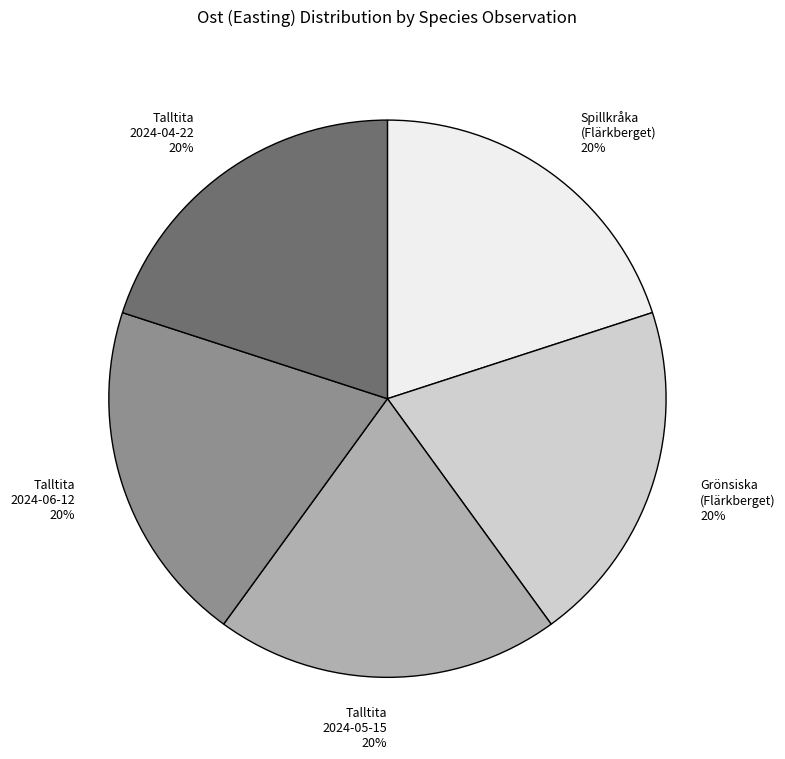

What percentage is the Spillkråka (Flärkberget) slice, to the nearest percent?

20%